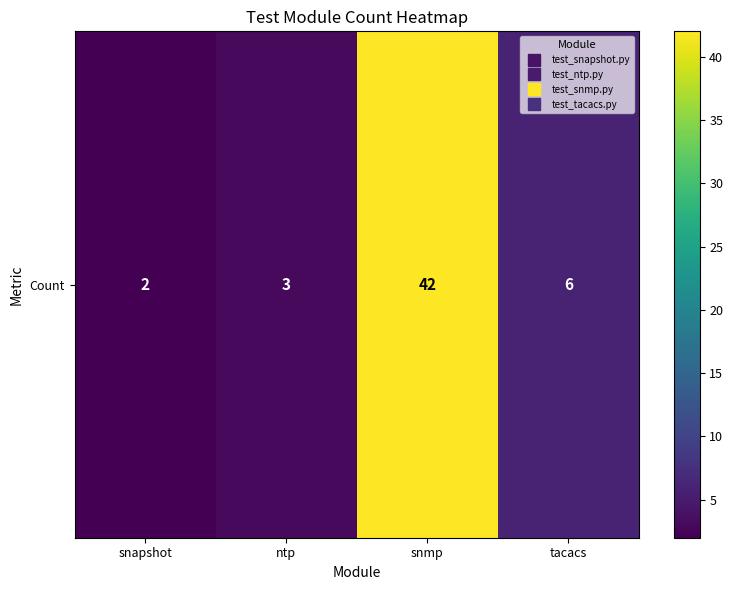

List the labels in order of value, largest first.

snmp, tacacs, ntp, snapshot